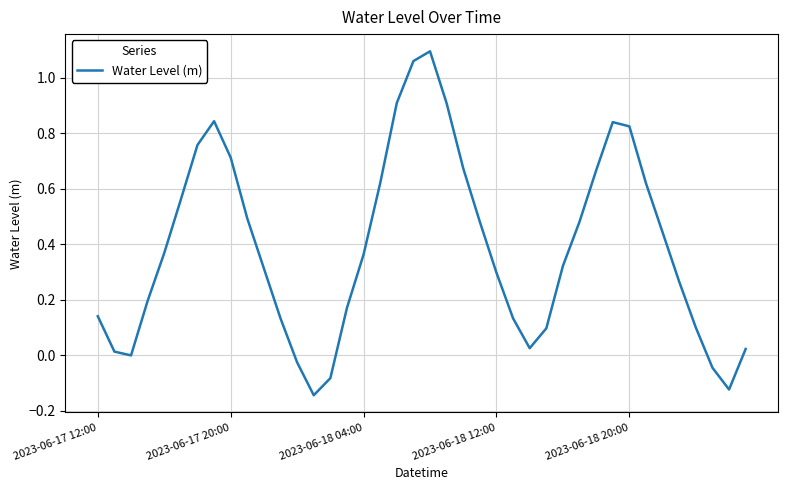

What is the change in value from 2023-06-17 20:00 to 2023-06-18 20:00?

+0.1